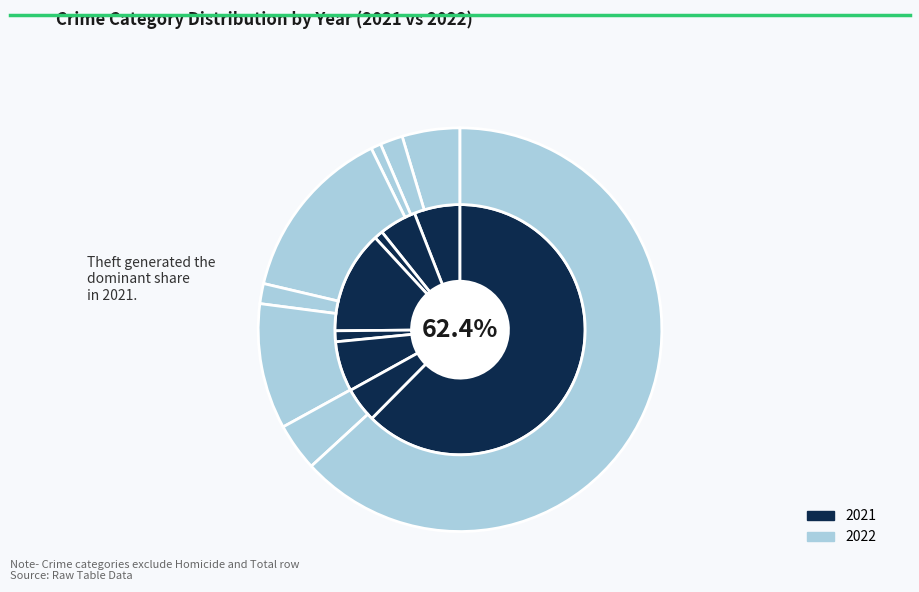

Rank the series by their average value, from highest to lowest.

2022, 2021